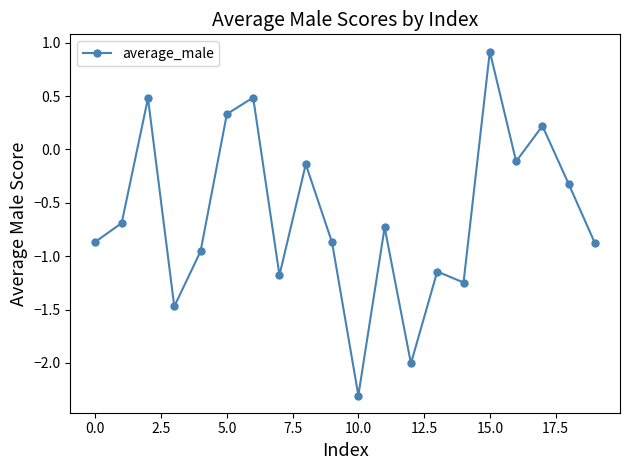

What is the value of the 11th point from the left?

-2.3